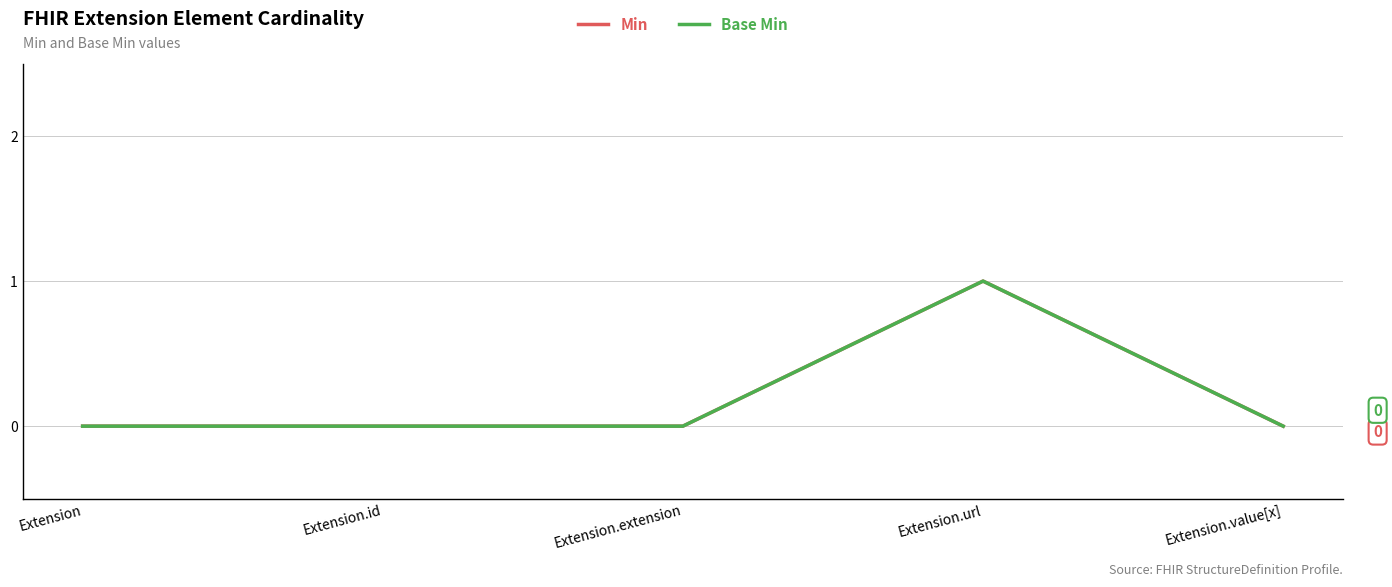

How many lines are shown in the chart?

2